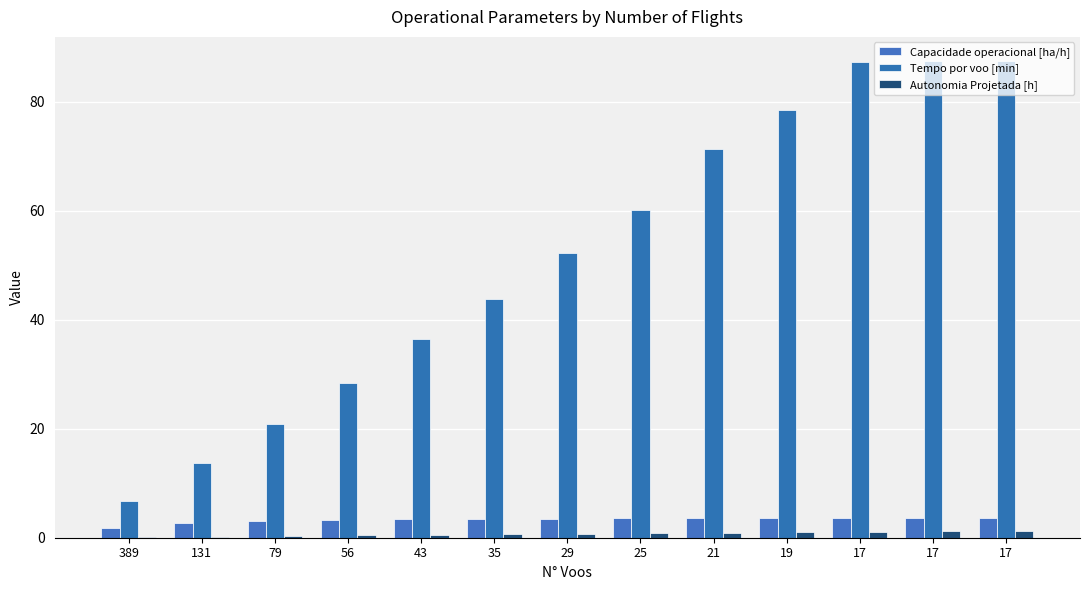

Which category has the highest value across all series?

17